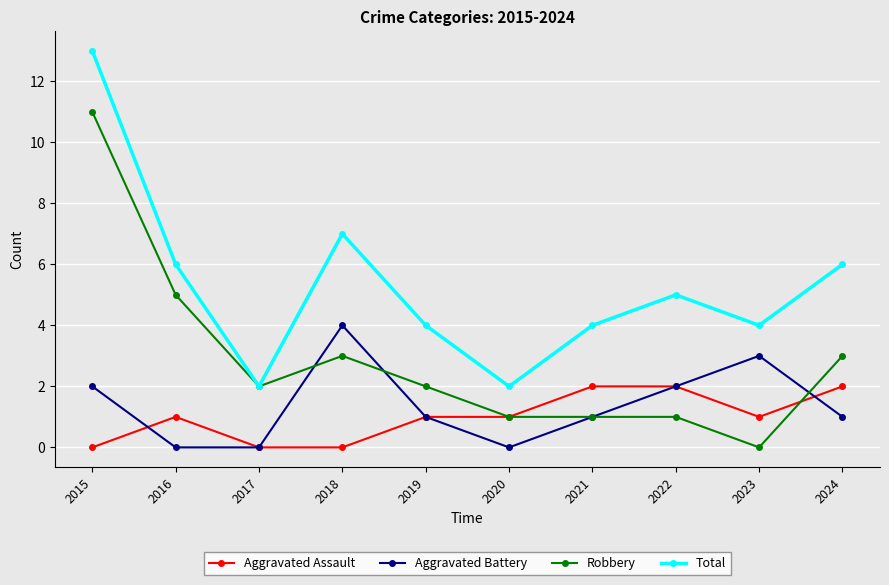

True or false: Total and Aggravated Battery intersect in this chart.

False